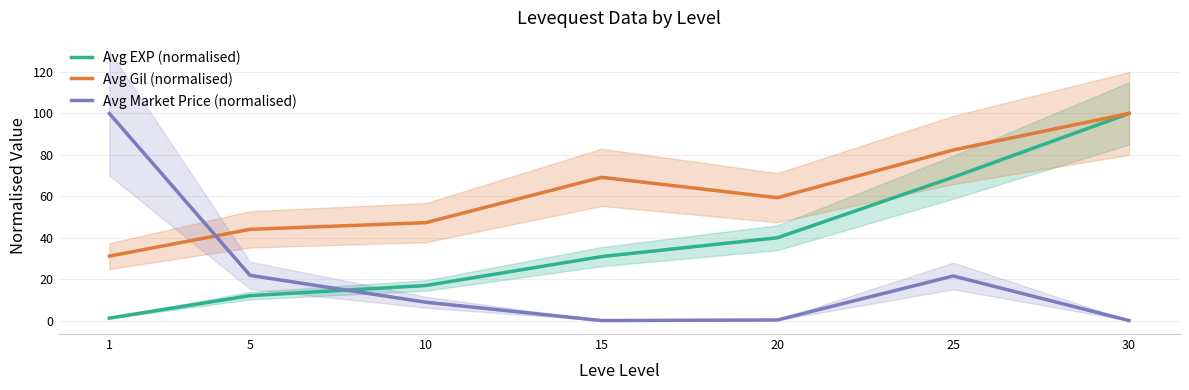

How many data points in Avg Gil (normalised) are above 59?

4